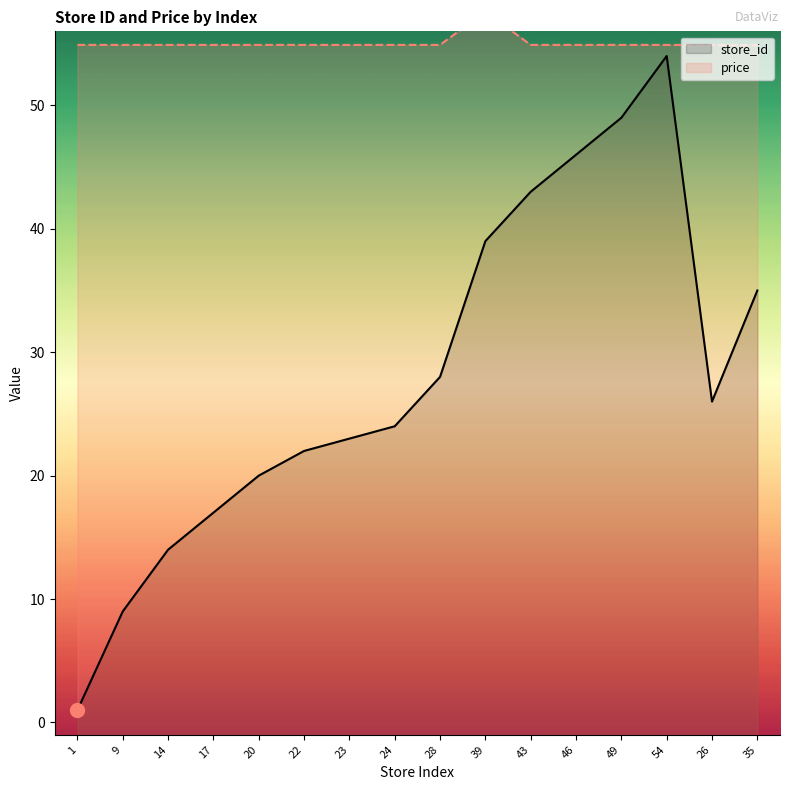

True or false: store_id and price cross at least once.

False